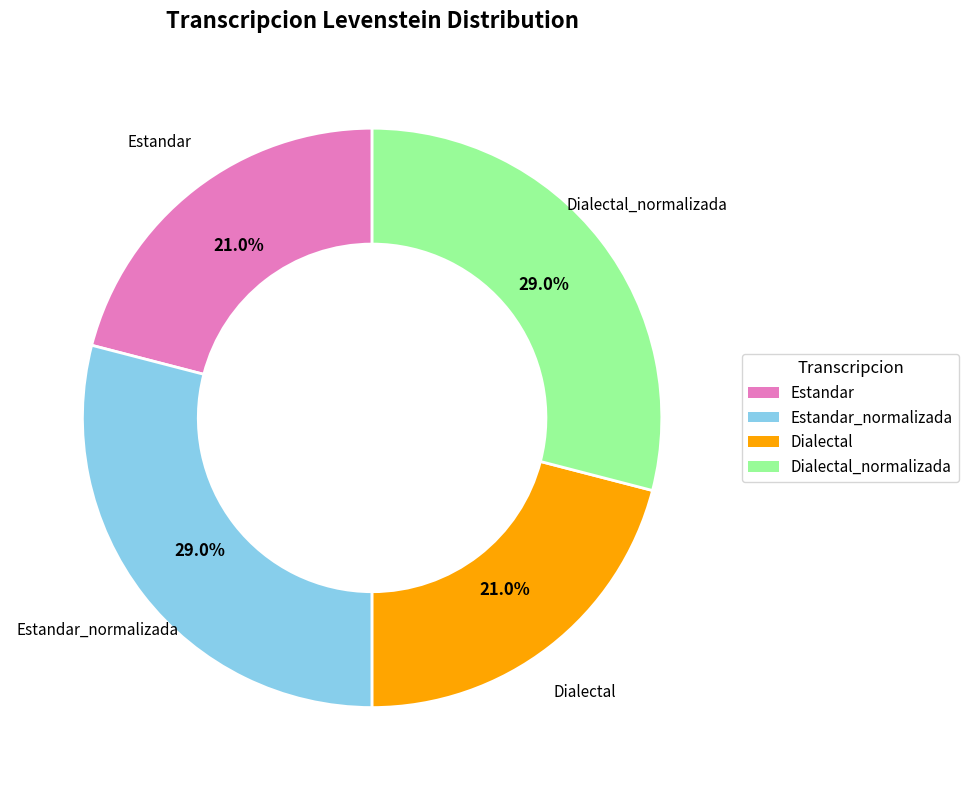

How many segments does this pie chart have?

4